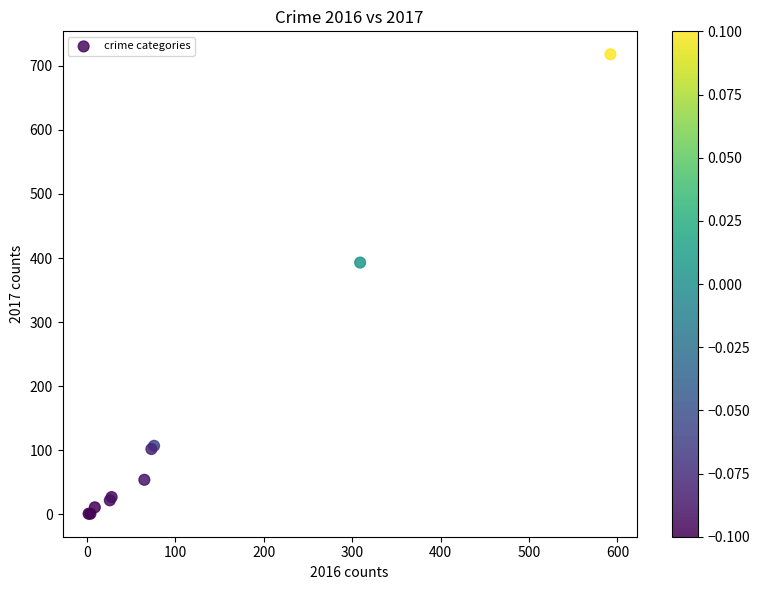

What Y value in the scatter plot is closest to 359?

393